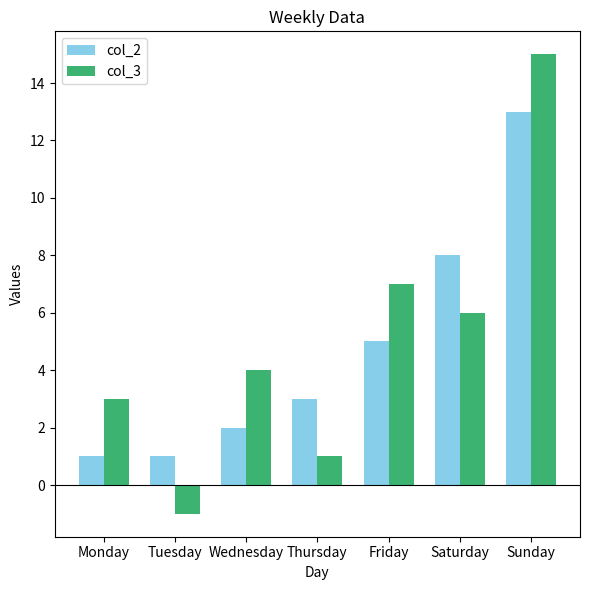

Which category has the lowest value across all series?

Tuesday